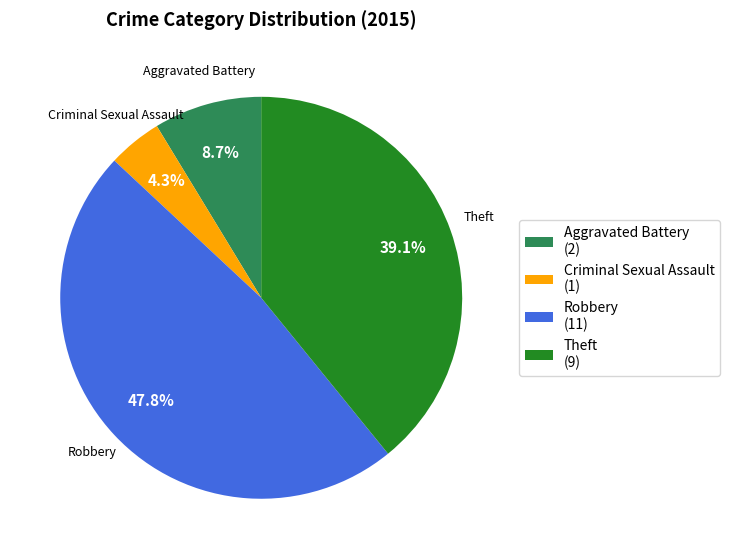

To the nearest percent, what is the average slice percentage?

25%